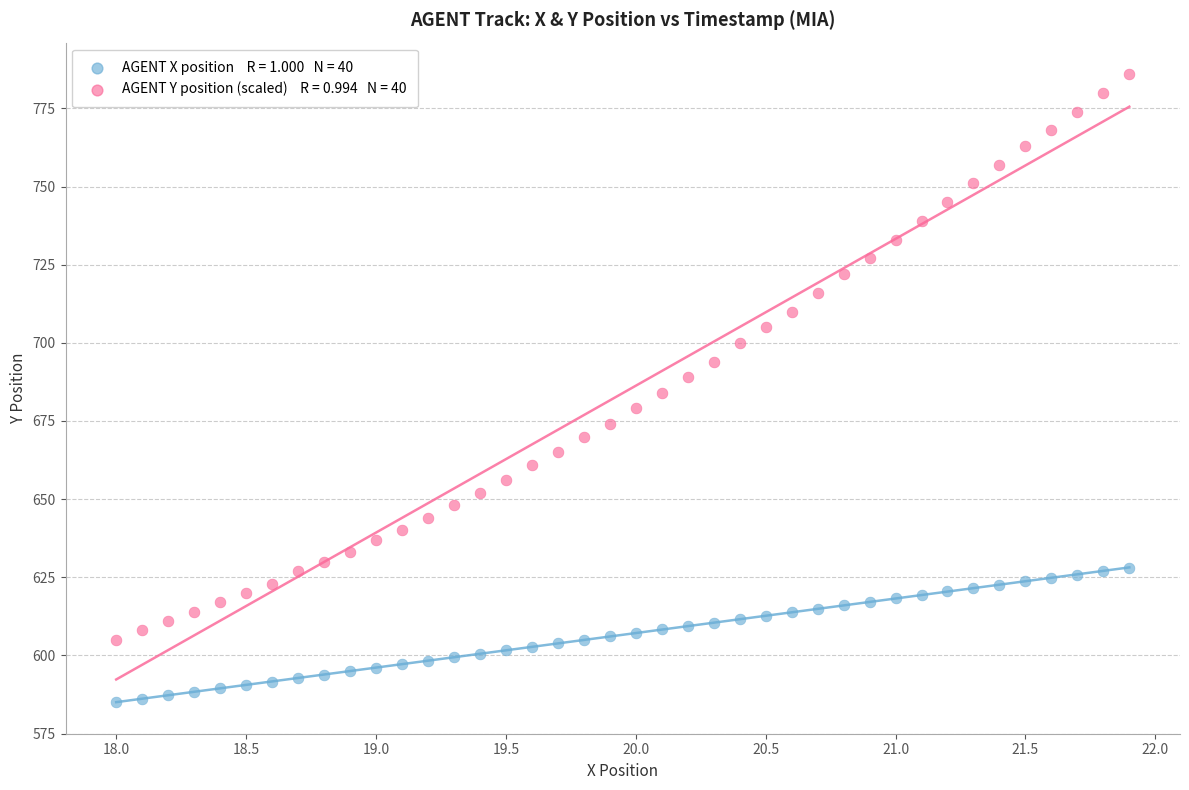

Across all data points, what is the range of Y values (max minus min)?

201.0